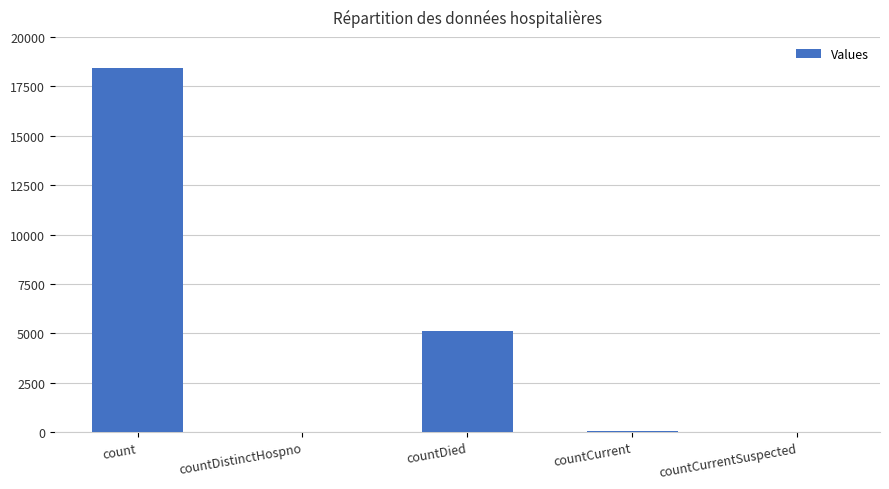

What is the greatest value displayed?

18446